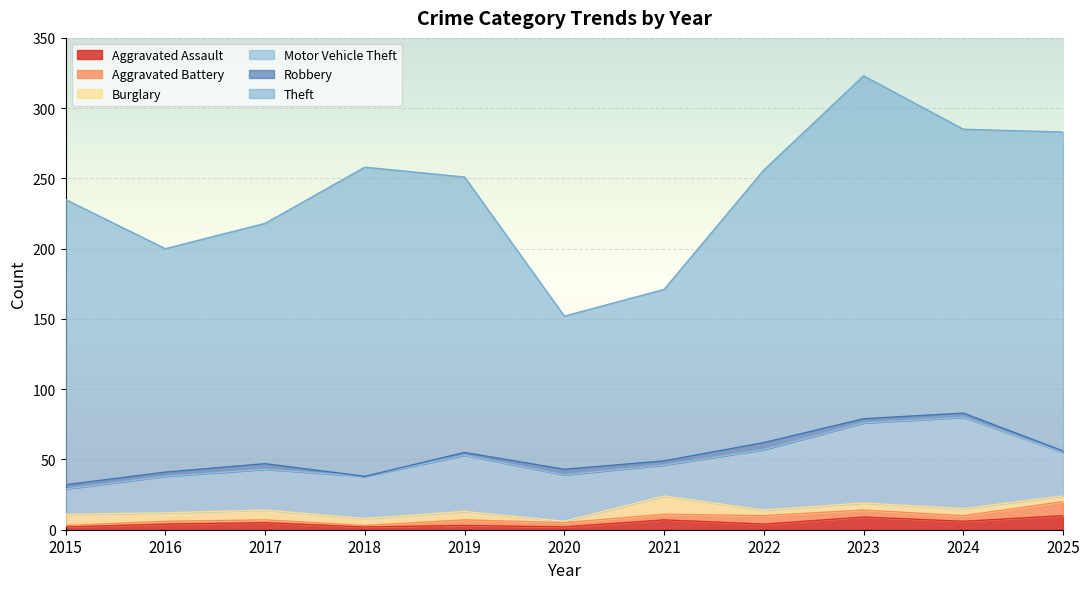

What is the average value of the Burglary series?

6